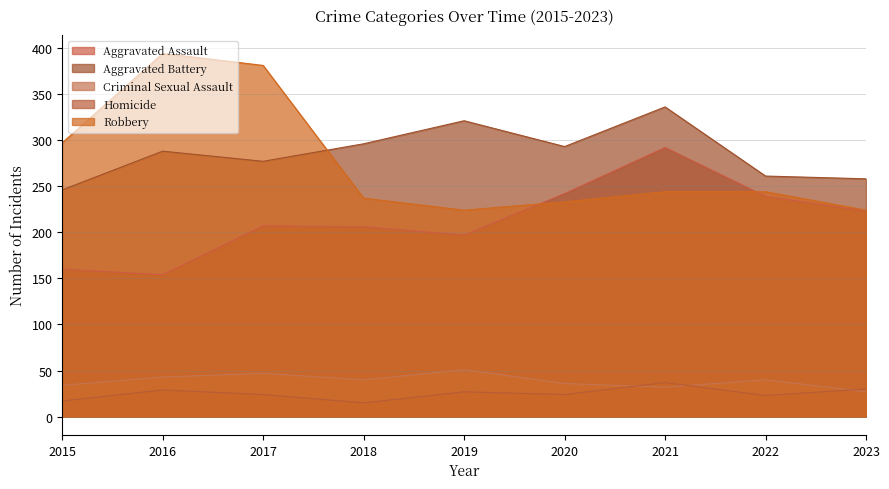

What is the maximum value for Aggravated Assault?

292